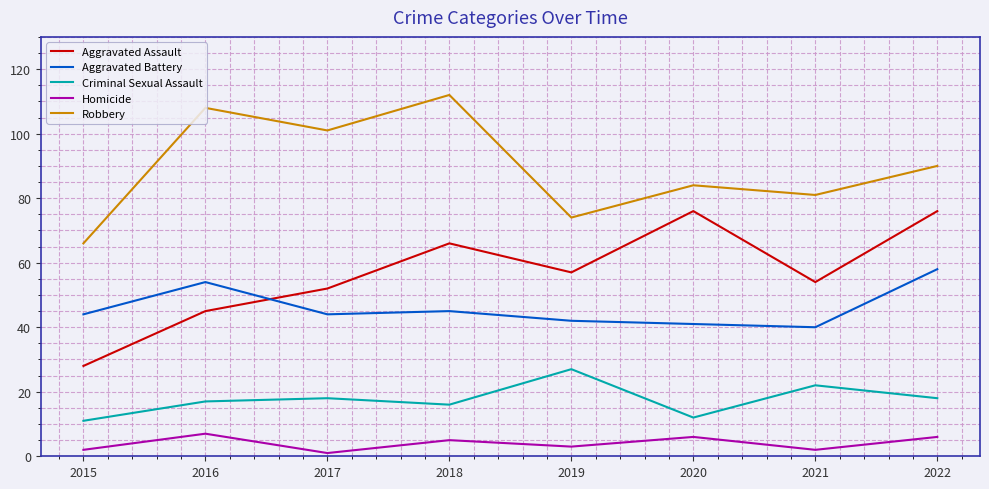

Between 2016 and 2022, which series saw the biggest shift?

Aggravated Assault